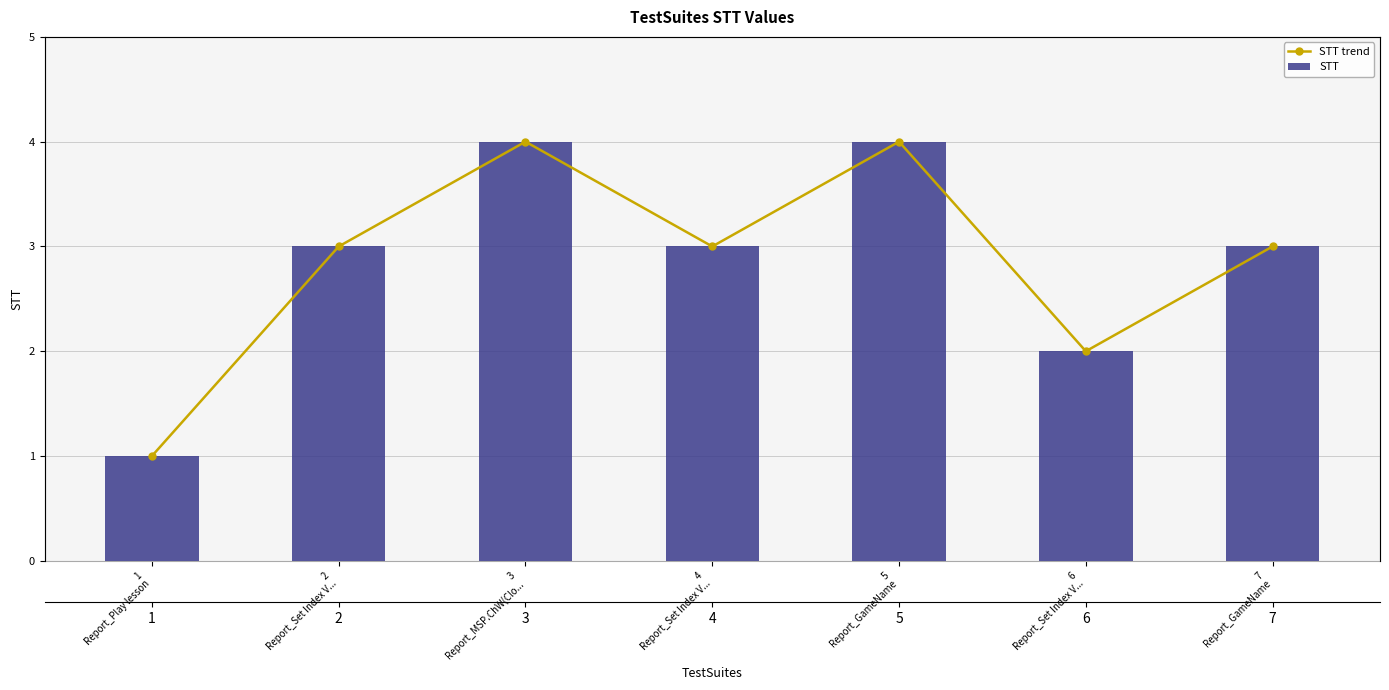

Reading left to right, transcribe all the data shown in this chart.

STT trend: 1	3	4	3	4	2	3
STT: 1	3	4	3	4	2	3